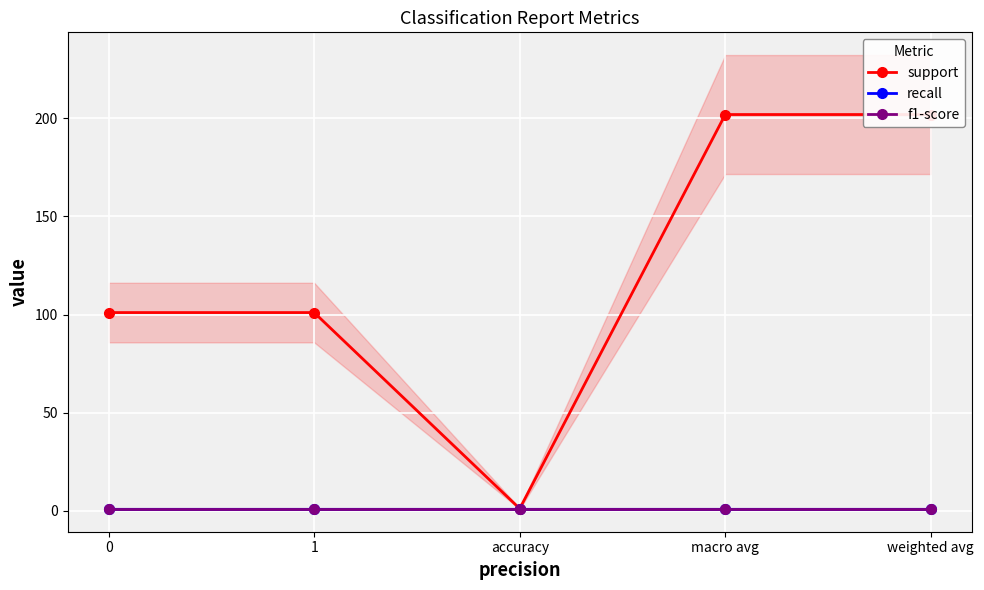

At which category does the chart reach its peak across all series?

macro avg